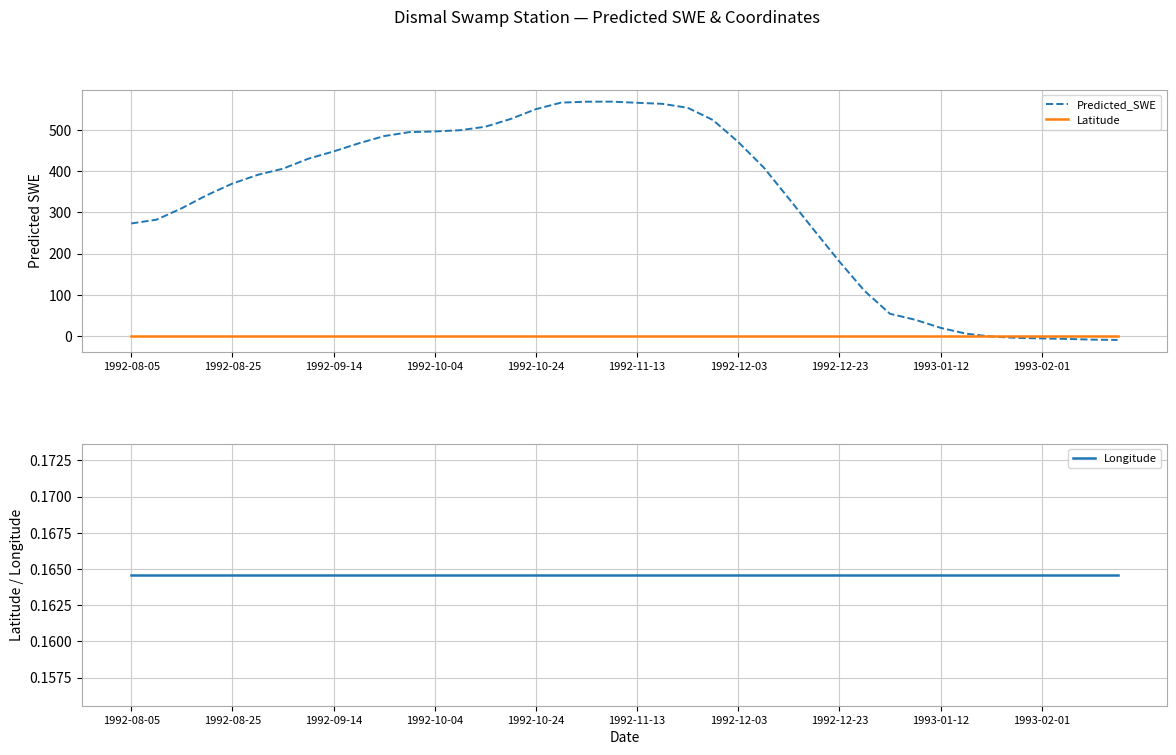

What is the sum of the Latitude values at 10 and 35?

1.1